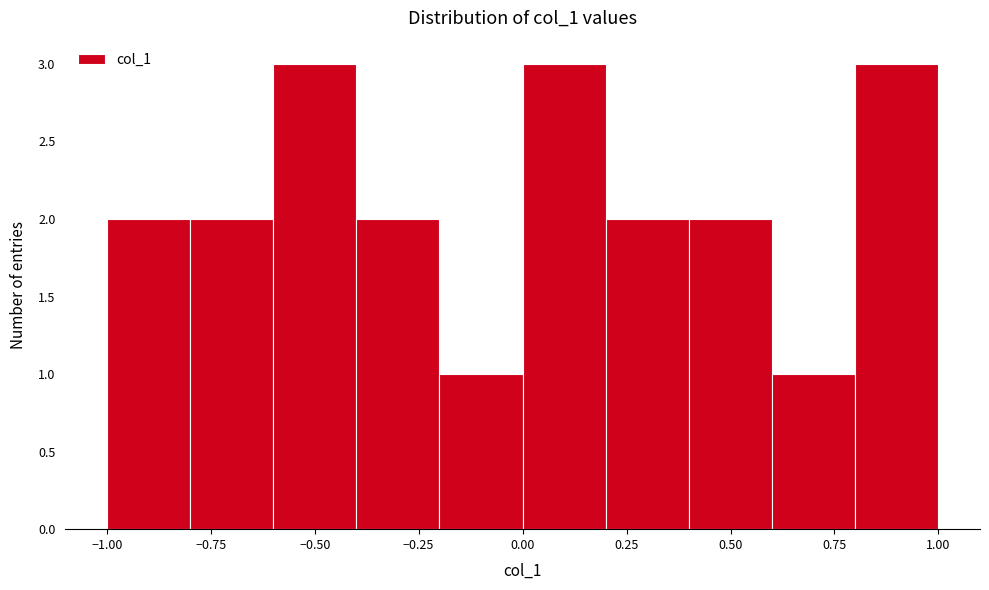

Reading left to right, list every bar in this chart as the range it spans on the x-axis followed by its height. The values are not printed on the chart, so give them approximately, as read against the axis.

-1.0 to -0.8: 2
-0.8 to -0.6: 2
-0.6 to -0.4: 3
-0.4 to -0.2: 2
-0.2 to 0.0: 1
0.0 to 0.2: 3
0.2 to 0.4: 2
0.4 to 0.6: 2
0.6 to 0.8: 1
0.8 to 1.0: 3